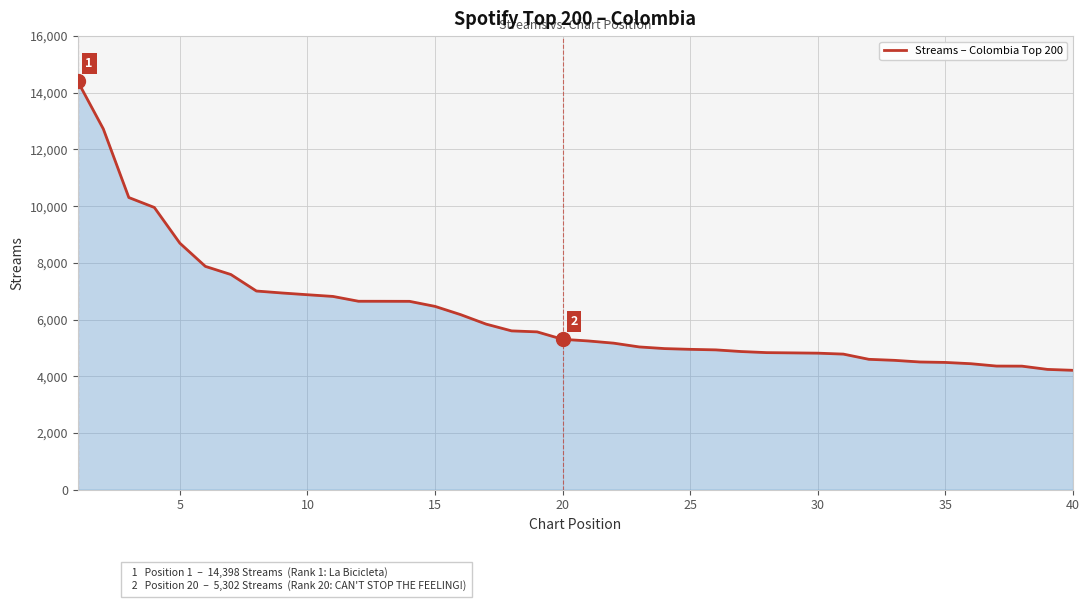

What is the difference between the maximum and second lowest values?

10158